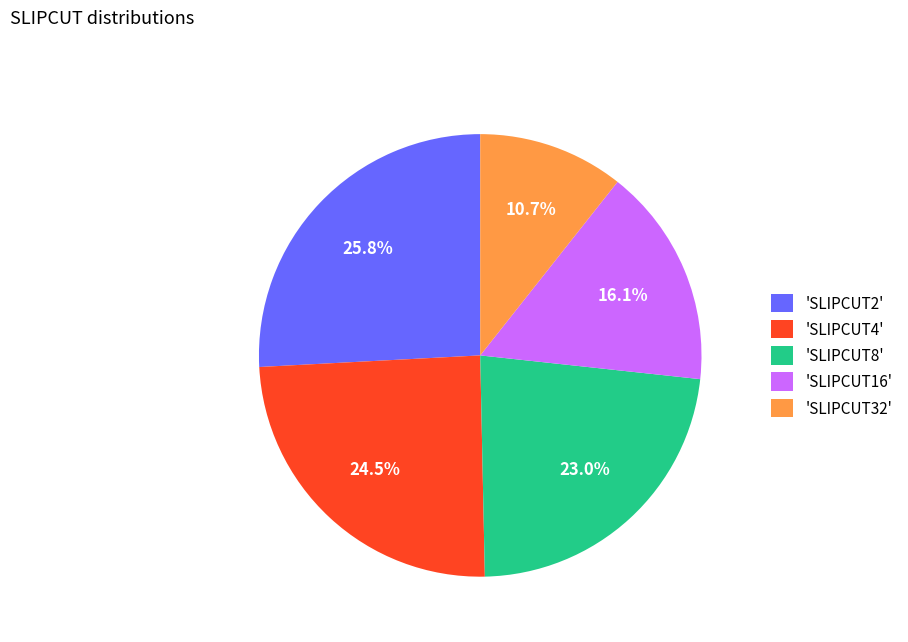

Approximately how many times larger is the value at 'SLIPCUT8' compared to 'SLIPCUT16'?

1.4